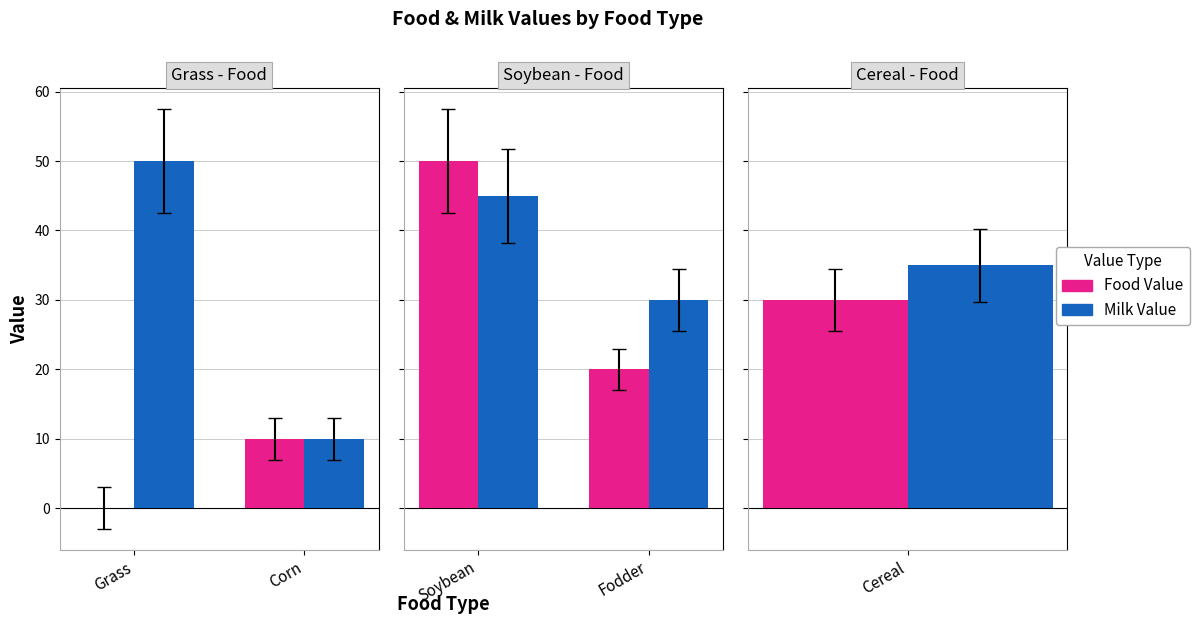

What position from the left is Fodder?

2